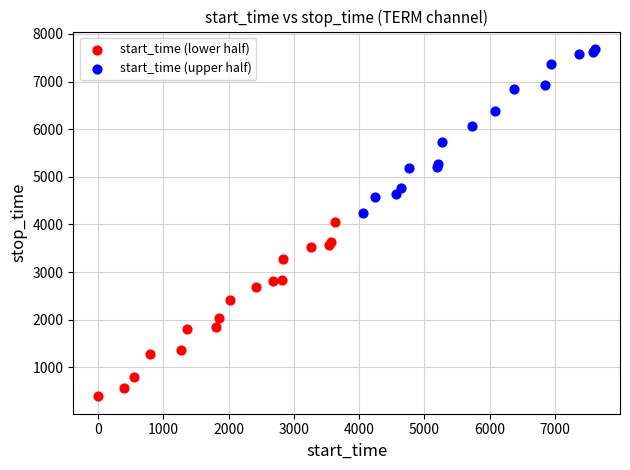

Which series contains the highest Y value?

start_time (upper half)